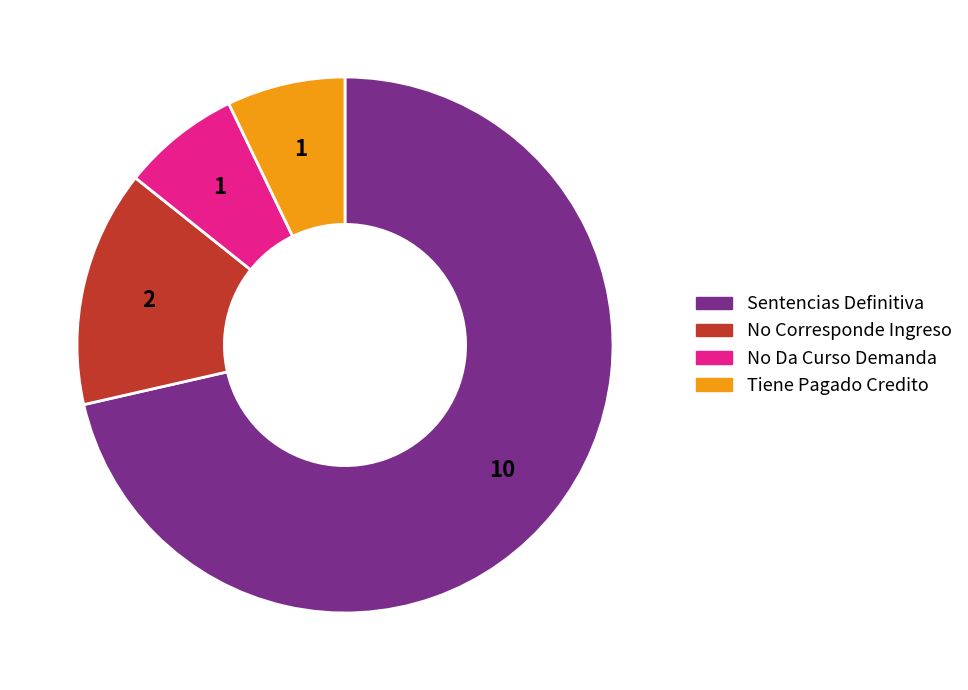

Is it true that No Corresponde Ingreso is 14% of the pie?

True